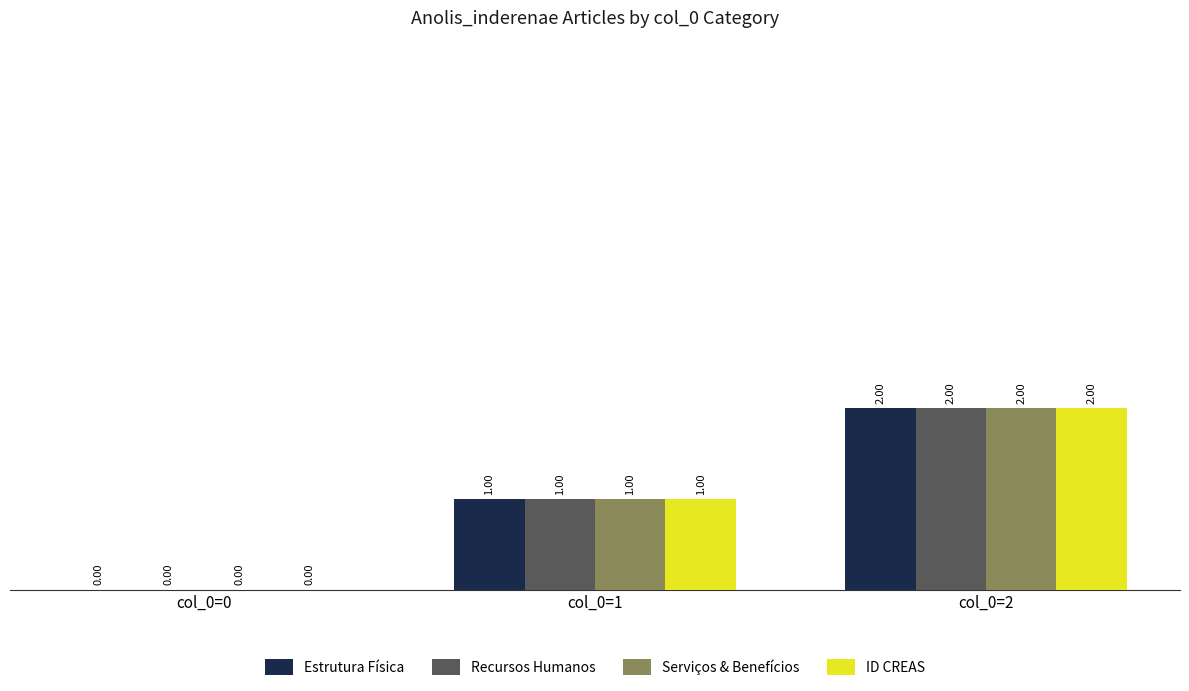

Is the value of ID CREAS at col_0=0 greater than the value of Serviços & Benefícios at col_0=1?

No